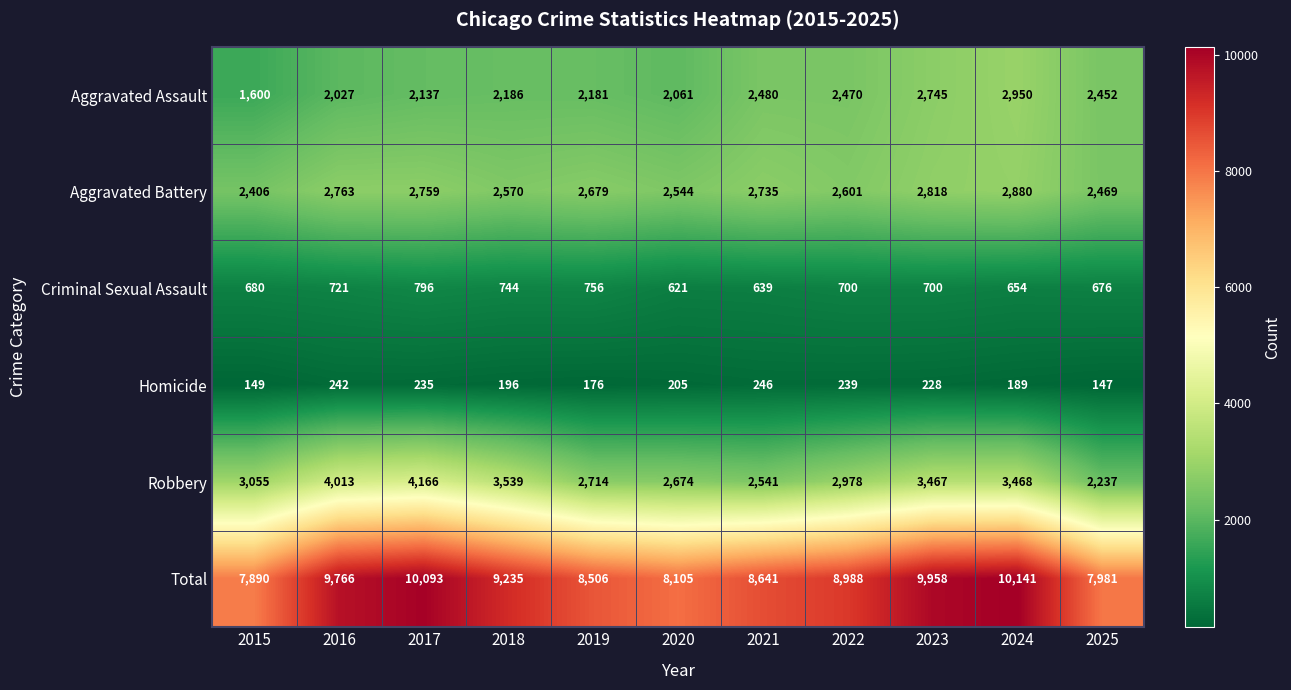

The value of Robbery at 2016 is 4013. True or false?

True